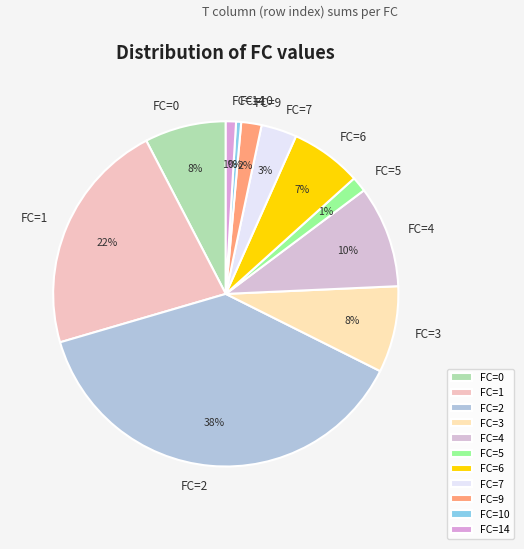

How many segments does this pie chart have?

11